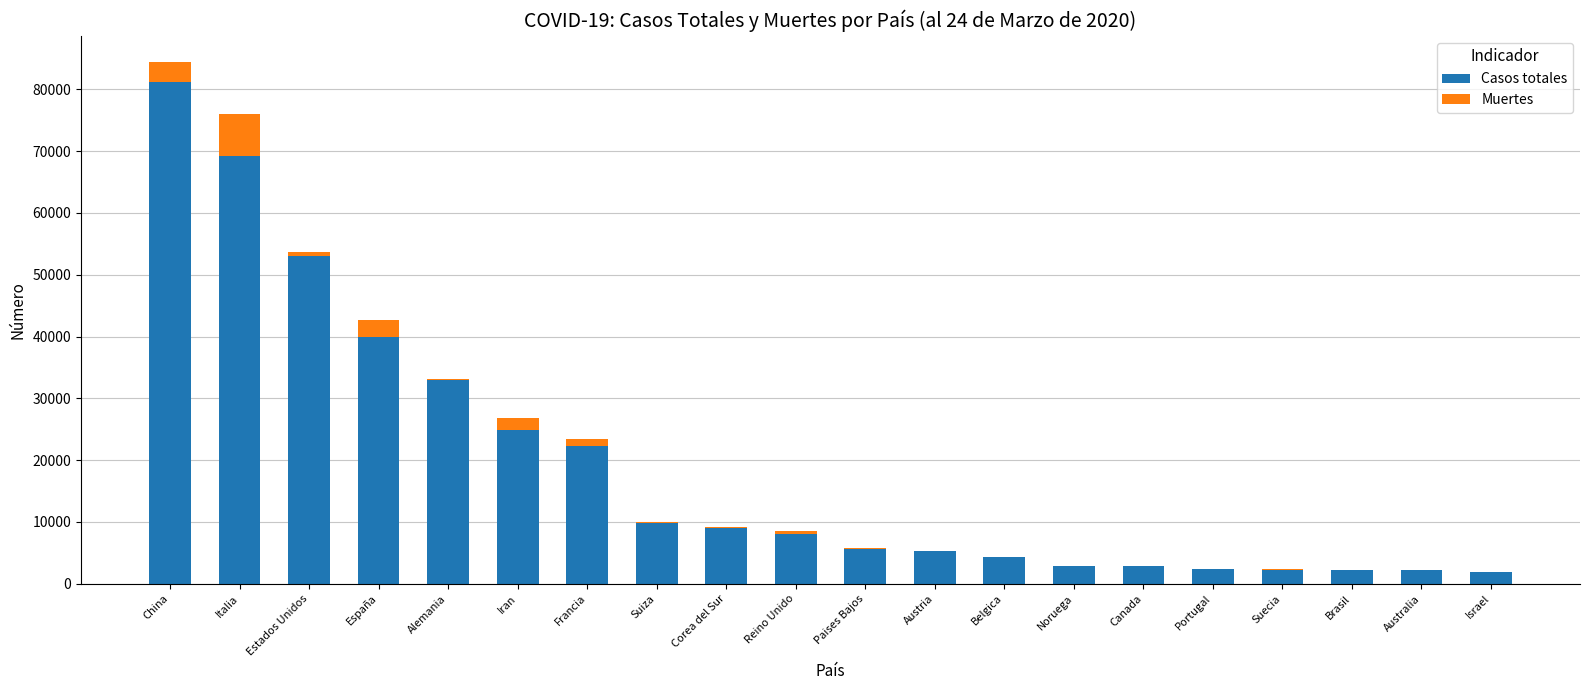

Is it true that Casos totales equals 8077 at Reino Unido?

True